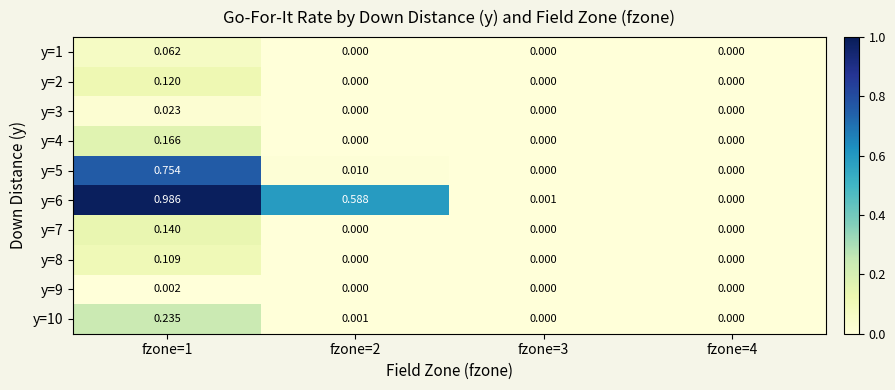

Which series changed the most between fzone=1 and fzone=4?

y=6